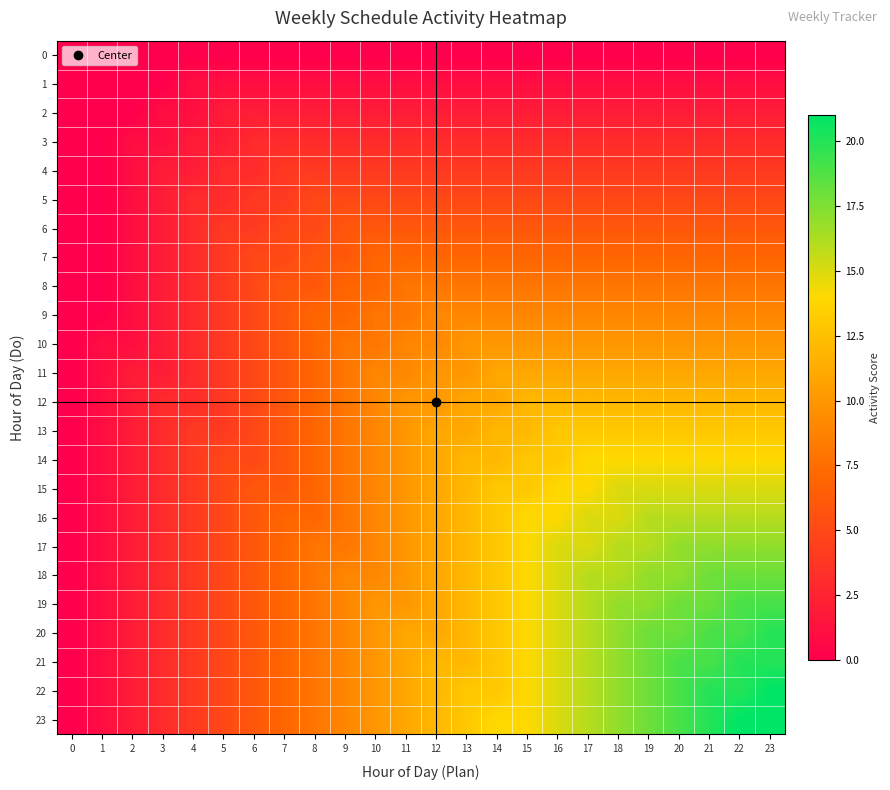

What is the total value across all series at 2?

34